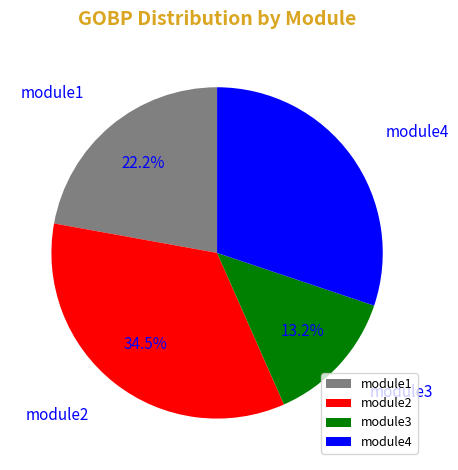

Approximately how many times larger is the value at module2 compared to module3?

2.6